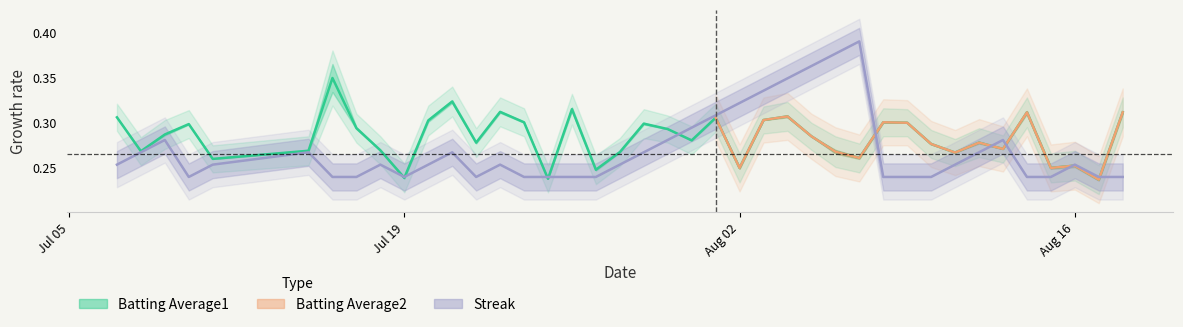

What is the sum of all Streak values?

10.8